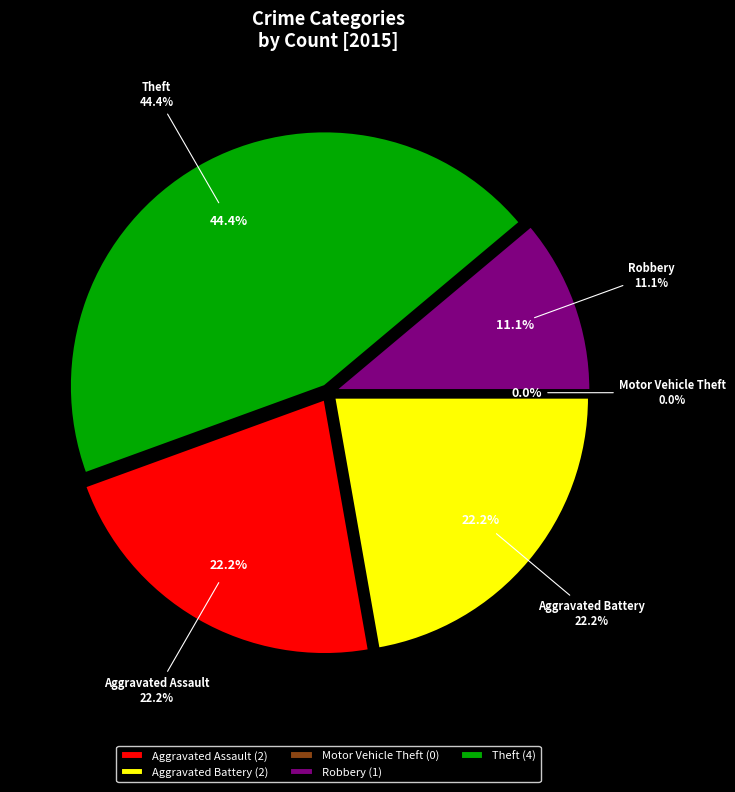

To the nearest percent, what is the average slice percentage?

20%